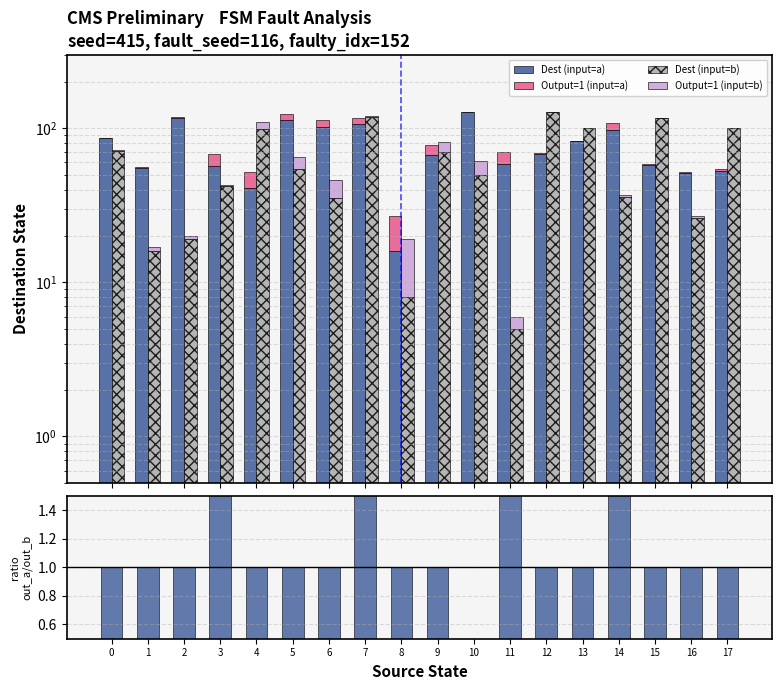

How many values in the ratio out_a/out_b series are below 1?

1